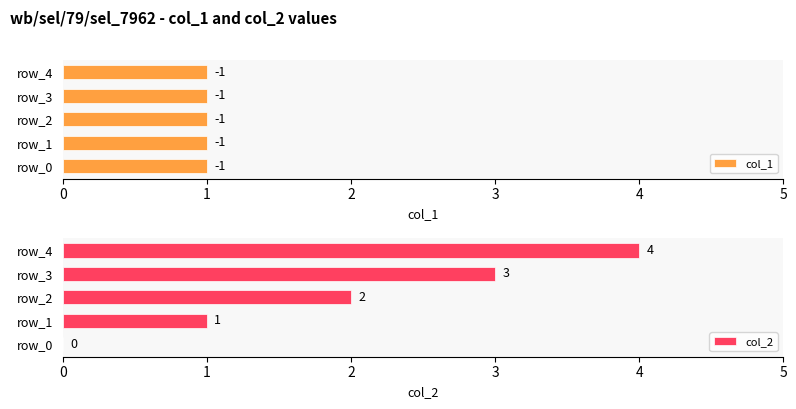

The value of col_2 at row_2 is 2. True or false?

True